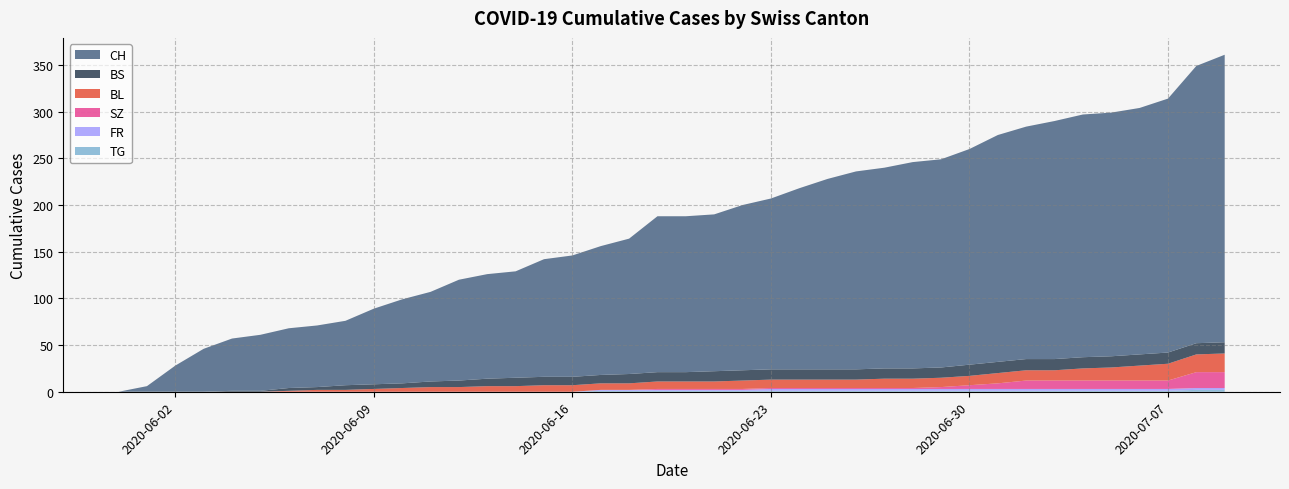

Reading left to right, what are all the values shown in this chart?

CH: 0	6	28	46	56	60	64	66	69	81	90	96	108	112	114	126	130	138	145	167	167	168	177	183	194	204	212	215	221	223	231	243	249	255	260	261	264	272	297	308
BL: 0	0	0	0	0	0	1	2	2	3	4	5	5	6	6	7	7	7	7	8	8	8	9	9	9	9	9	10	10	10	10	11	11	11	13	14	16	18	19	20
BS: 0	0	0	0	1	1	3	3	5	5	5	6	7	8	9	9	9	9	10	10	10	11	11	11	11	11	11	11	11	11	12	12	12	12	12	12	12	12	12	12
FR: 0	0	0	0	0	0	0	0	0	0	0	0	0	0	0	0	0	1	1	1	1	1	1	2	2	2	2	2	2	2	2	2	2	2	2	2	2	2	2	2
SZ: 0	0	0	0	0	0	0	0	0	0	0	0	0	0	0	0	0	0	0	1	1	1	1	1	1	1	1	1	1	2	4	6	9	9	9	9	9	9	17	17
TG: 0	0	0	0	0	0	0	0	0	0	0	0	0	0	0	0	0	1	1	1	1	1	1	1	1	1	1	1	1	1	1	1	1	1	1	1	1	1	2	2